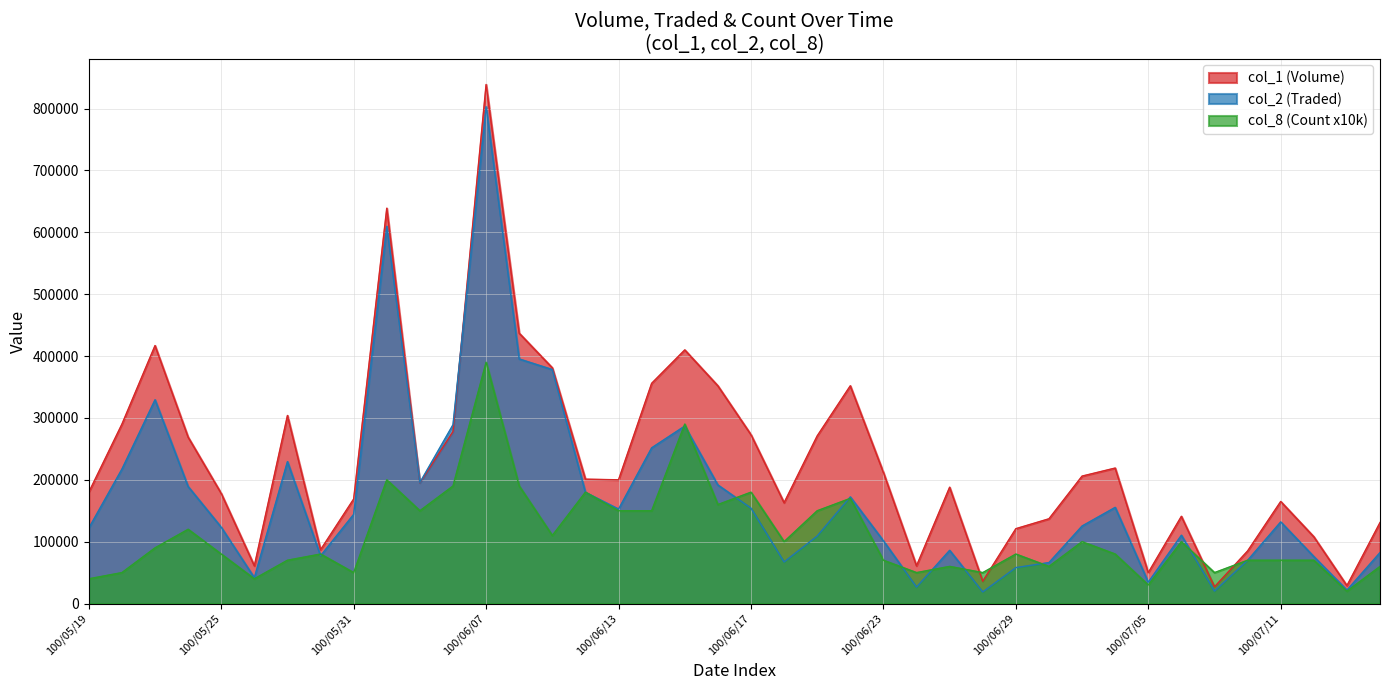

What is the label of the 1st point from the right?

100/07/14